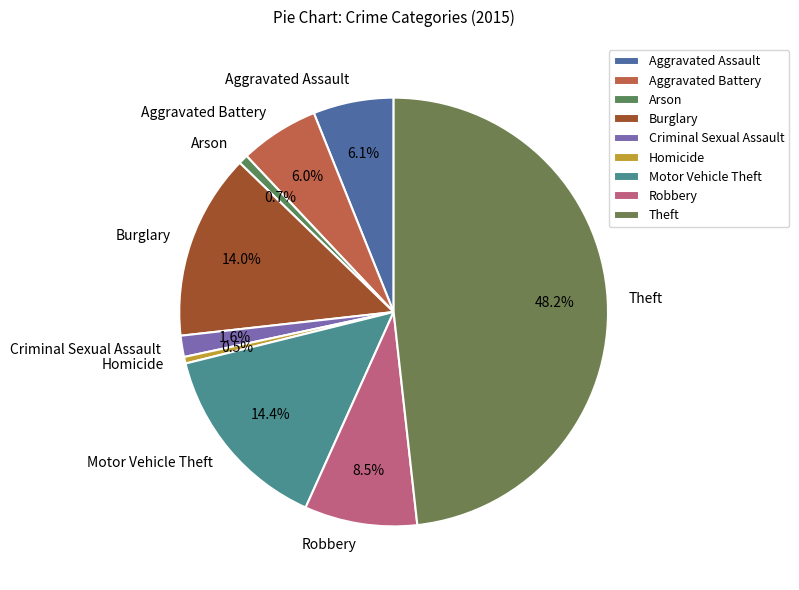

Is Motor Vehicle Theft the majority of the pie?

No